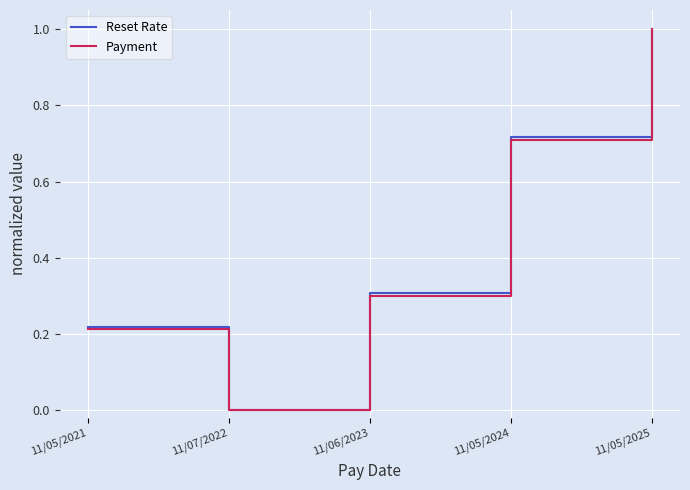

Between 11/05/2024 and 11/05/2025, which series saw the biggest shift?

Payment